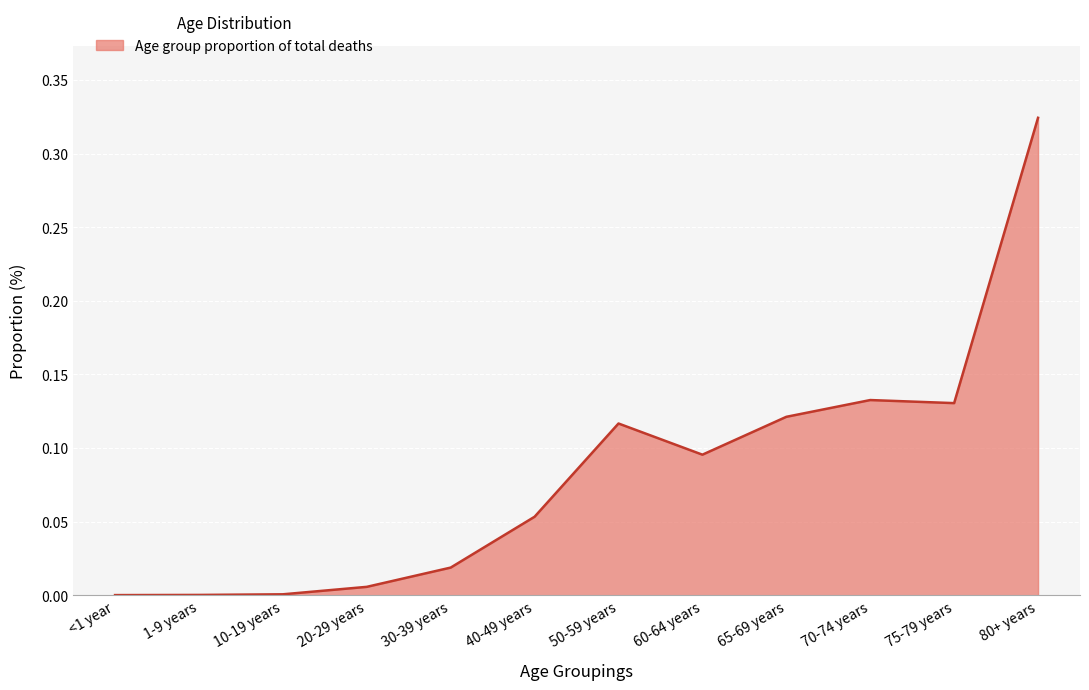

What is the change in value from 50-59 years to 80+ years?

+0.2